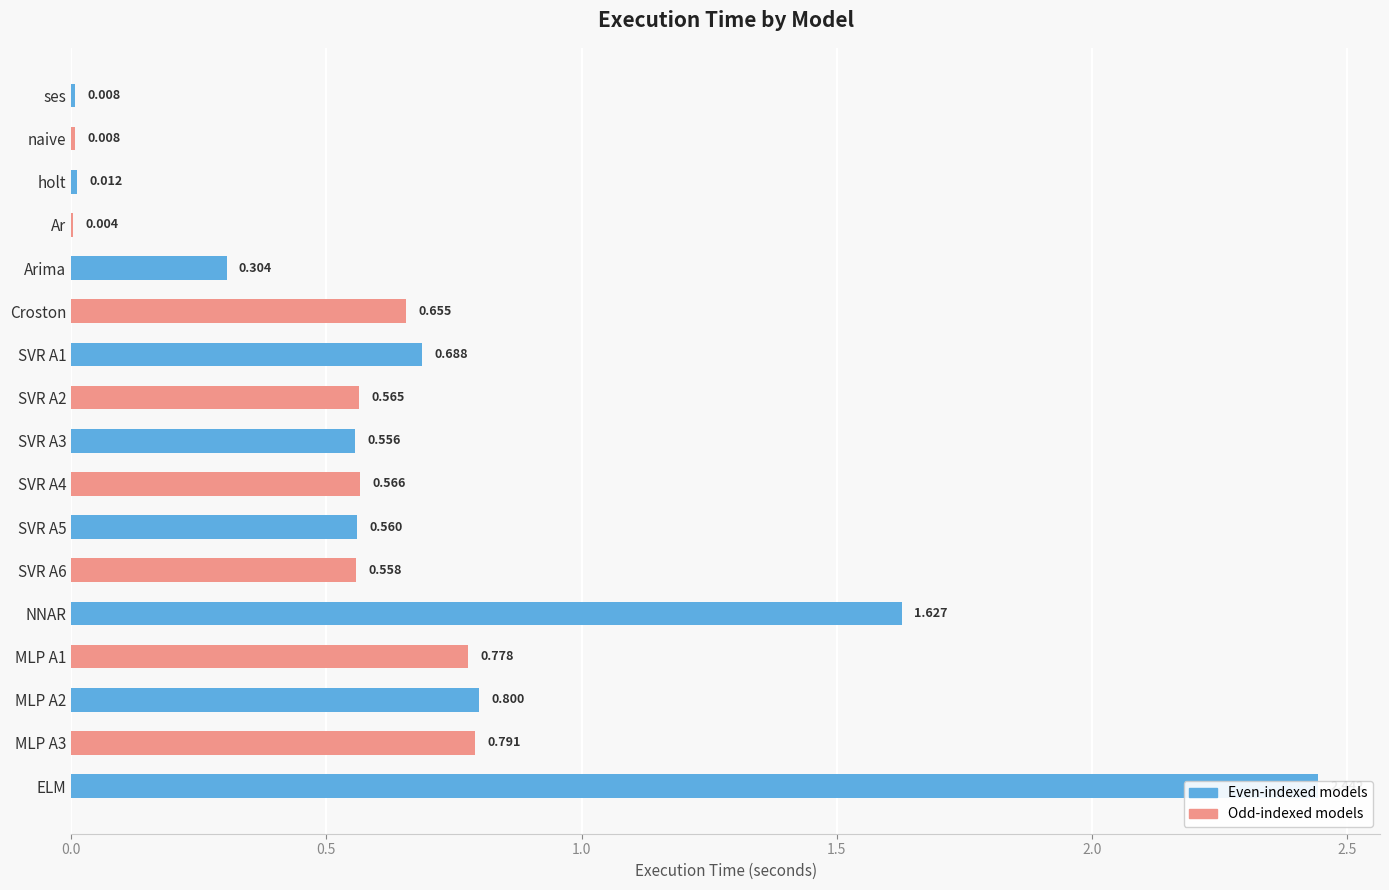

How many bars are there in total?

17